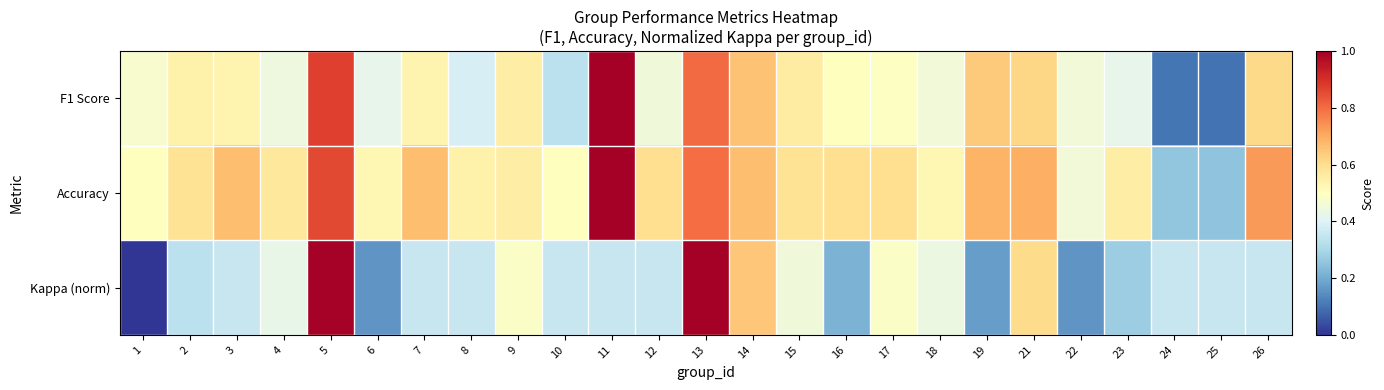

Between 12 and 19, which series saw the biggest shift?

F1 Score